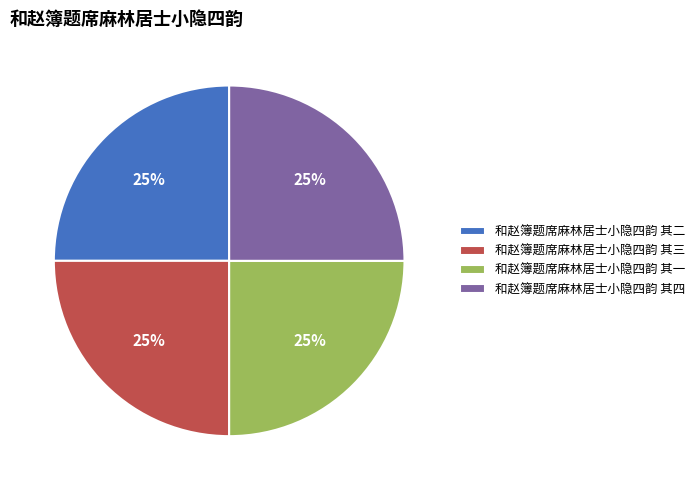

Count the number of slices in the pie.

4